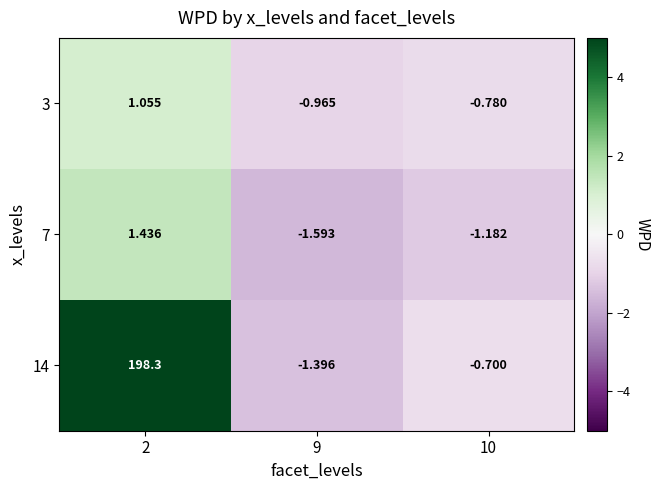

At which category is the sum across all series the highest?

2